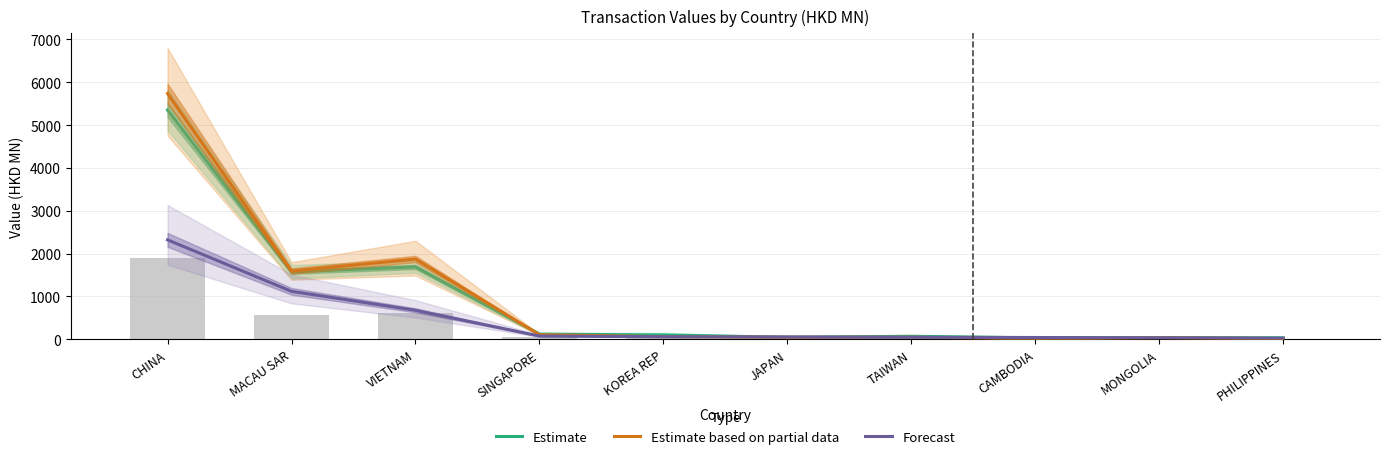

At which label is Estimate based on partial data closest to 2875?

VIETNAM